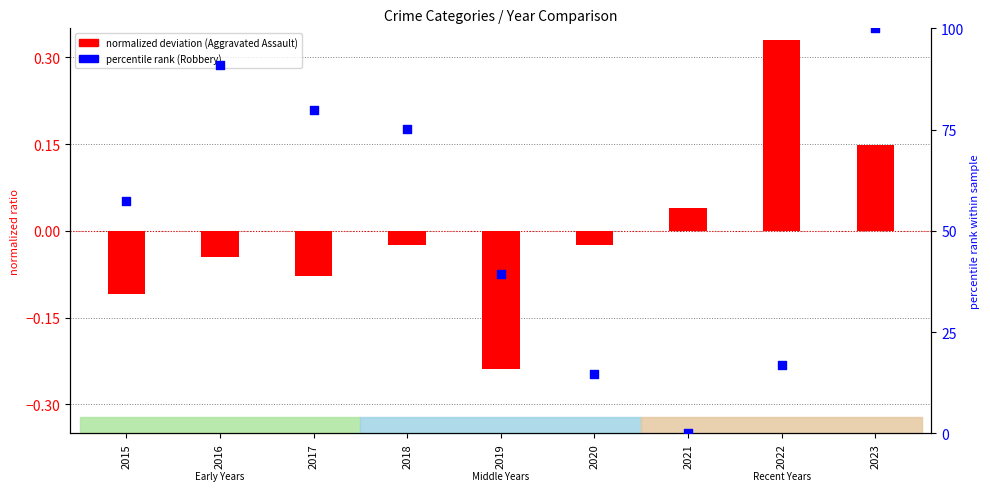

At which category is the sum across all series the highest?

2023